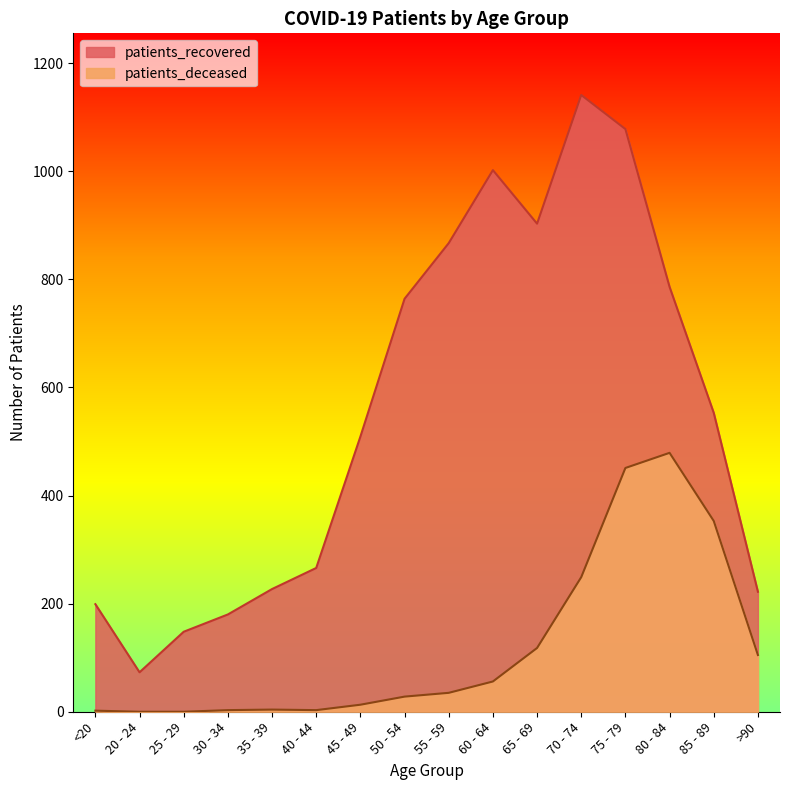

What is the label of the 3rd point from the left?

25 - 29